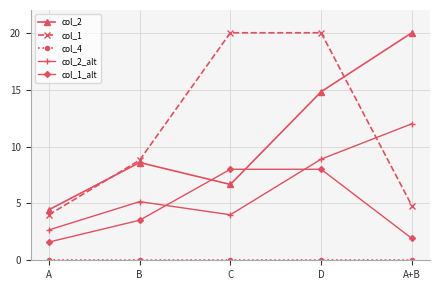

What is the difference between the highest and lowest values at D?

20.0